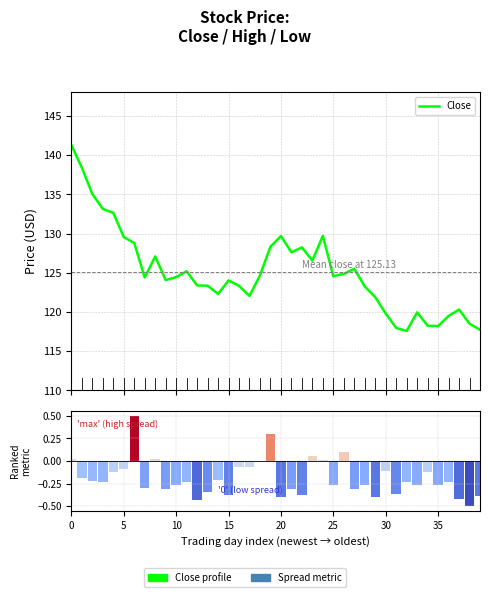

Rank the series at 30 from highest to lowest value.

Close, High-Low spread (normalised)